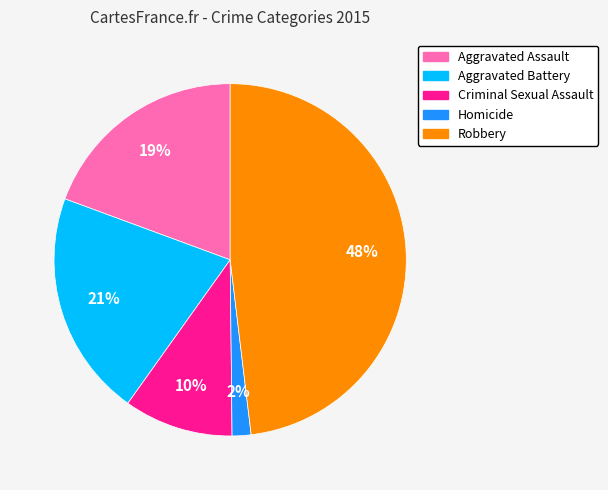

To the nearest percent, what is the combined percentage of Aggravated Assault and Aggravated Battery?

40%